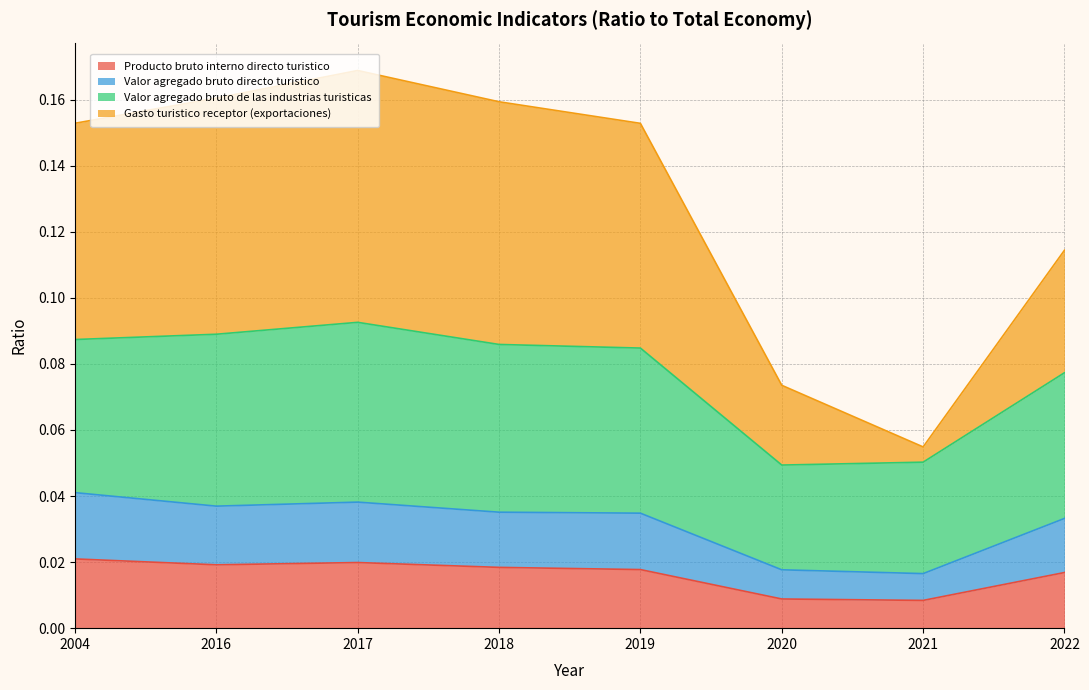

Where is the first local minimum for Valor agregado bruto directo turistico?

2016